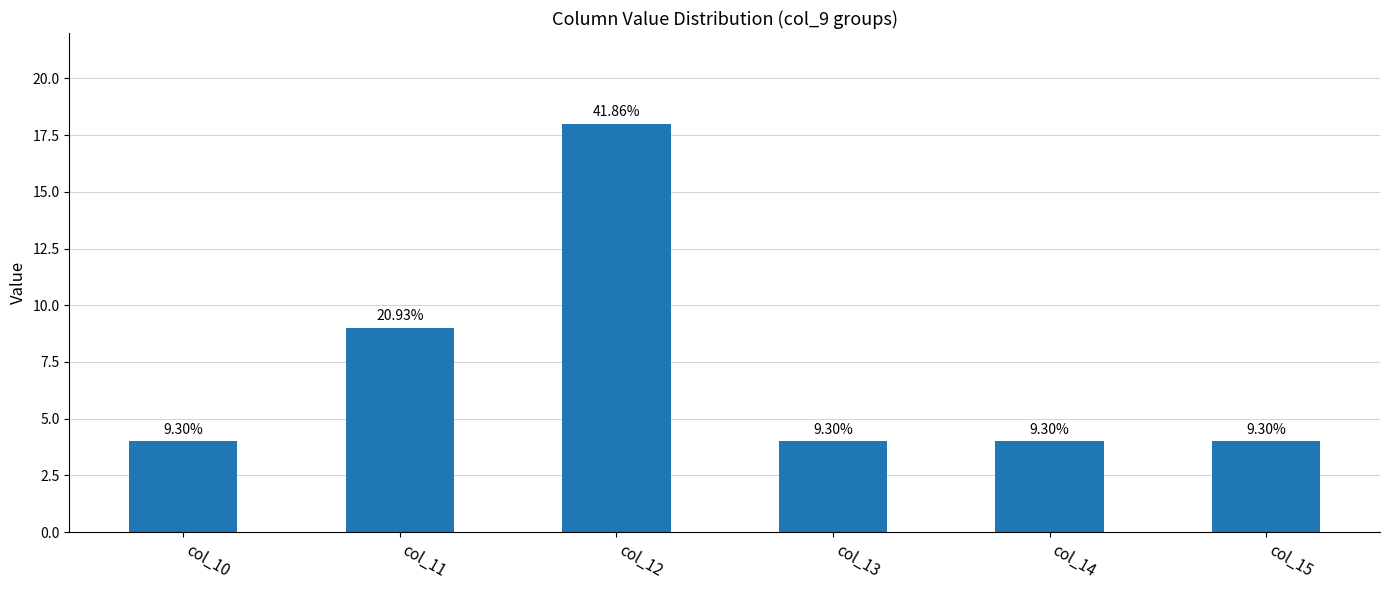

What is the value of the 5th bar from the left?

4